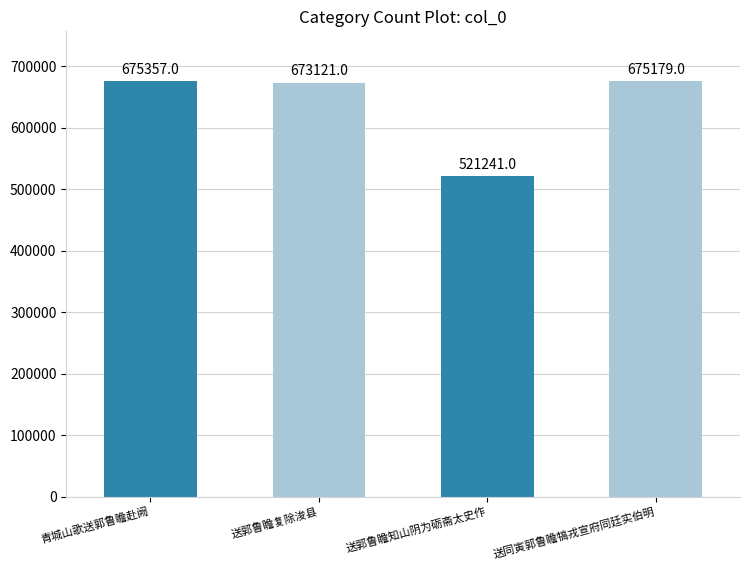

What is the minimum value shown in the chart?

521241